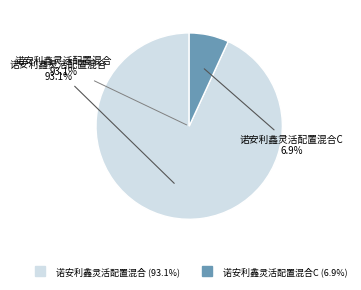

Rank the categories by value from lowest to highest.

诺安利鑫灵活配置混合C, 诺安利鑫灵活配置混合